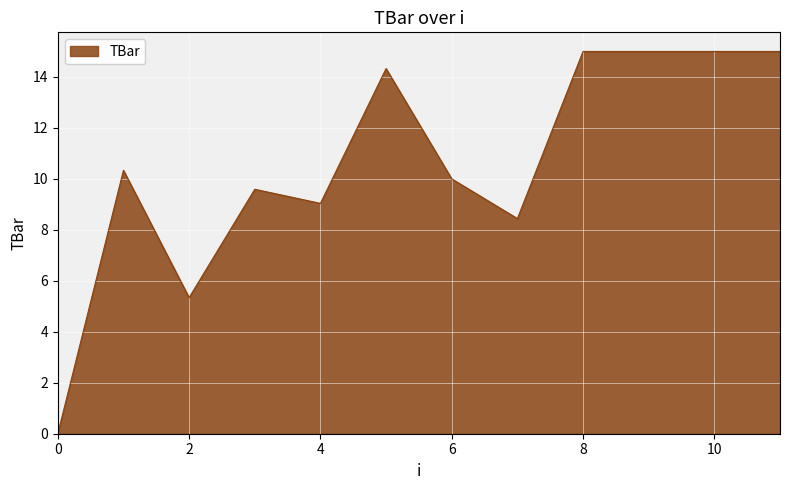

What is the difference between the maximum and minimum values?

15.0